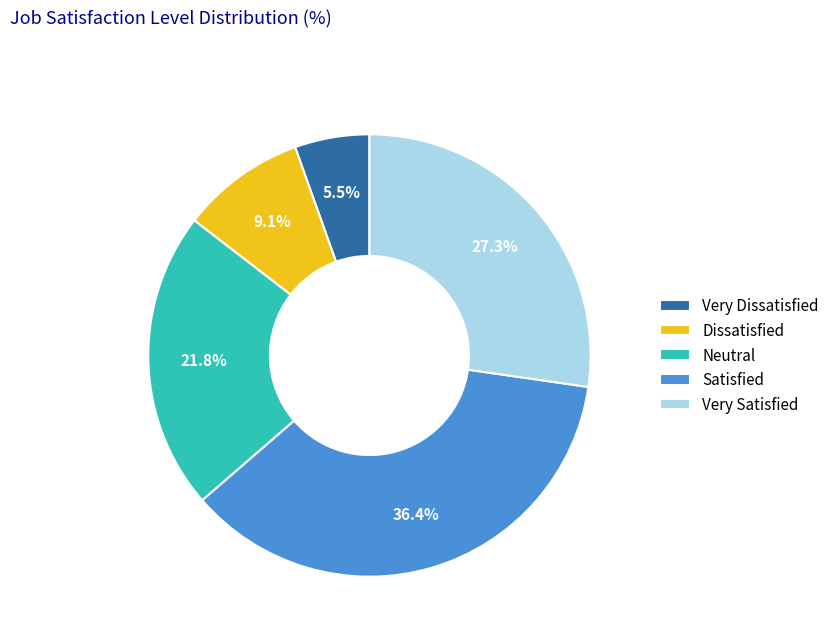

Rank the categories by value from highest to lowest.

Satisfied, Very Satisfied, Neutral, Dissatisfied, Very Dissatisfied